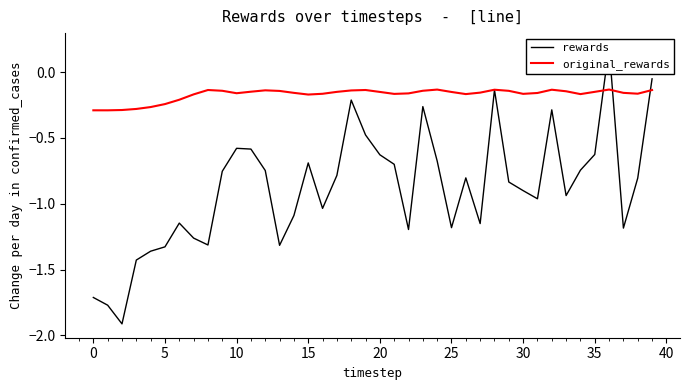

What is the total value across all series at 14?

-1.2